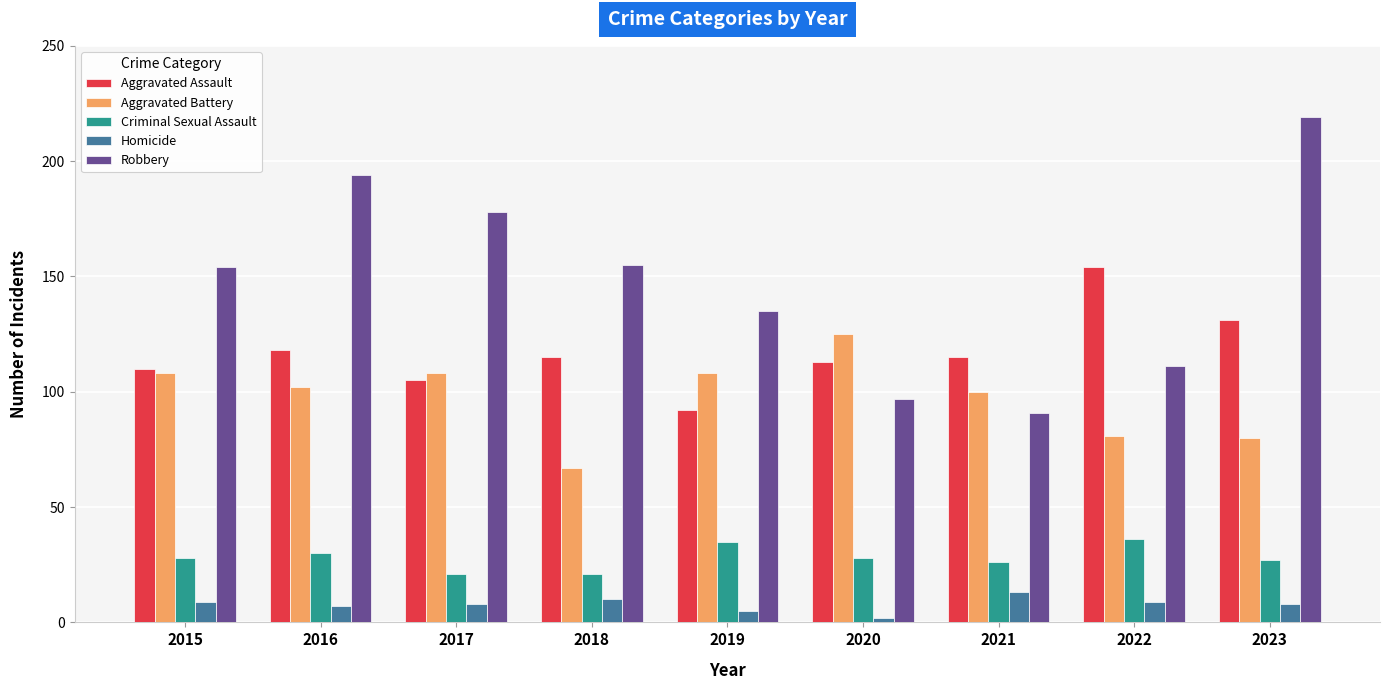

Reading left to right, extract all data points from this chart.

Aggravated Assault: 2015=110	2016=118	2017=105	2018=115	2019=92	2020=113	2021=115	2022=154	2023=131
Aggravated Battery: 2015=108	2016=102	2017=108	2018=67	2019=108	2020=125	2021=100	2022=81	2023=80
Criminal Sexual Assault: 2015=28	2016=30	2017=21	2018=21	2019=35	2020=28	2021=26	2022=36	2023=27
Homicide: 2015=9	2016=7	2017=8	2018=10	2019=5	2020=2	2021=13	2022=9	2023=8
Robbery: 2015=154	2016=194	2017=178	2018=155	2019=135	2020=97	2021=91	2022=111	2023=219